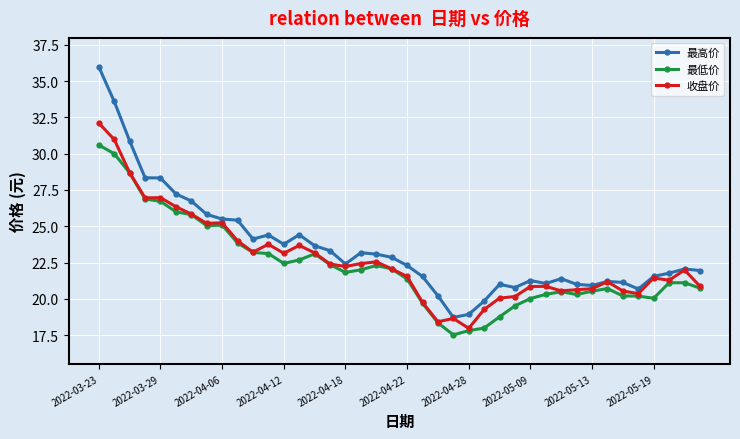

List the series in order of their peak value, lowest first.

最低价, 收盘价, 最高价